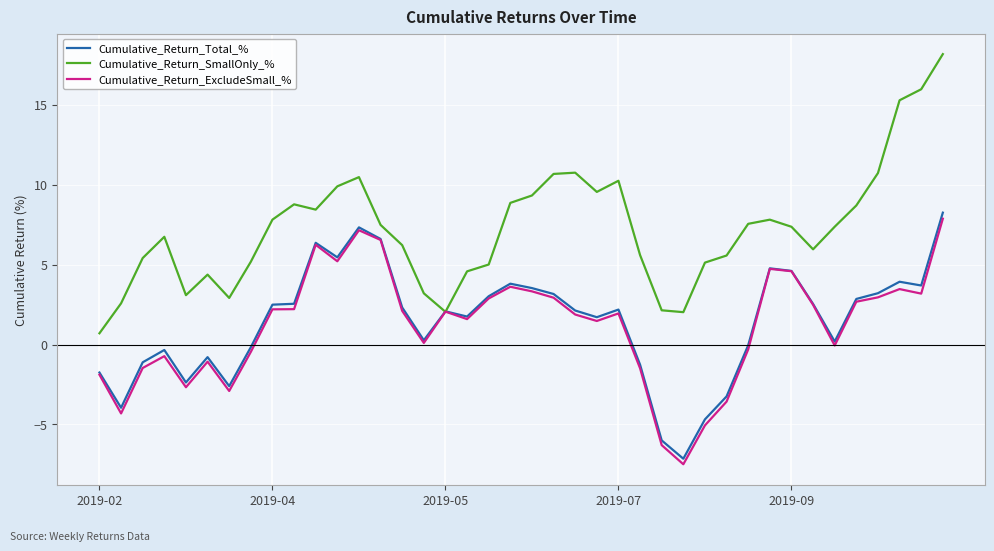

Which series has the largest total across all categories?

Cumulative_Return_SmallOnly_%